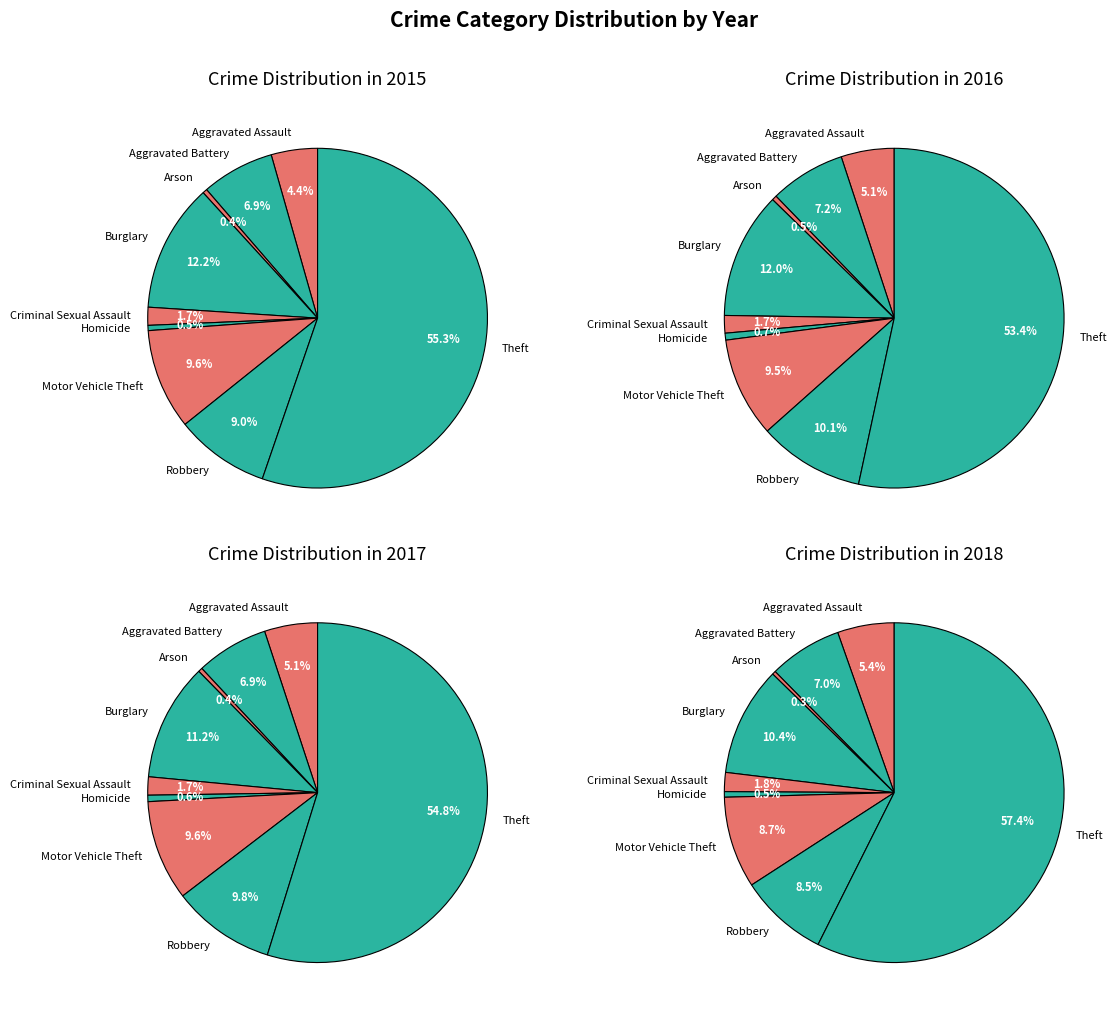

Is the sum of Aggravated Assault and Homicide greater than half?

No